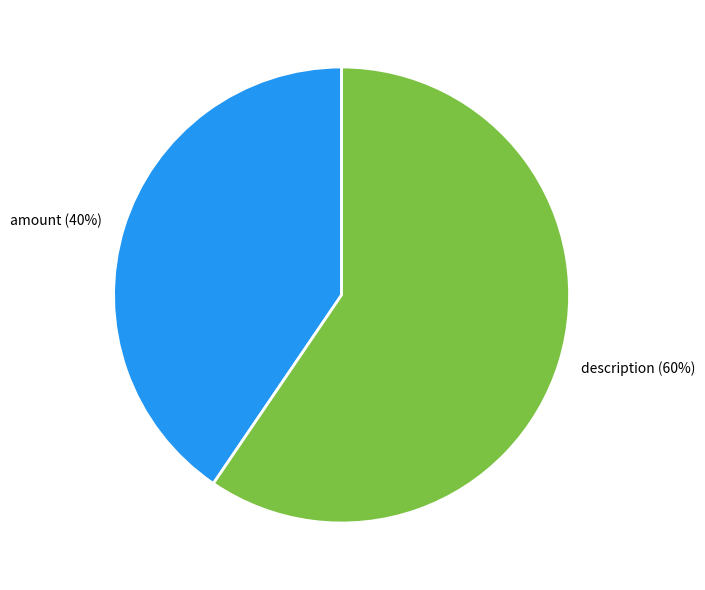

To the nearest percent, what portion does amount represent?

40%